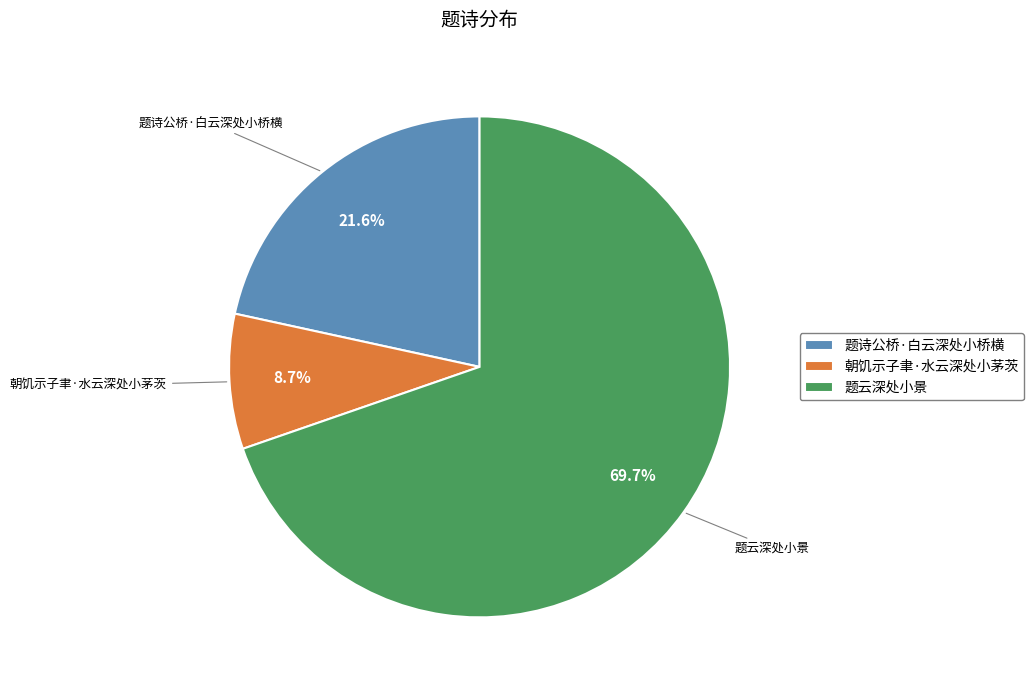

What is the ratio of the value at 题云深处小景 to the value at 题诗公桥·白云深处小桥横?

3.2